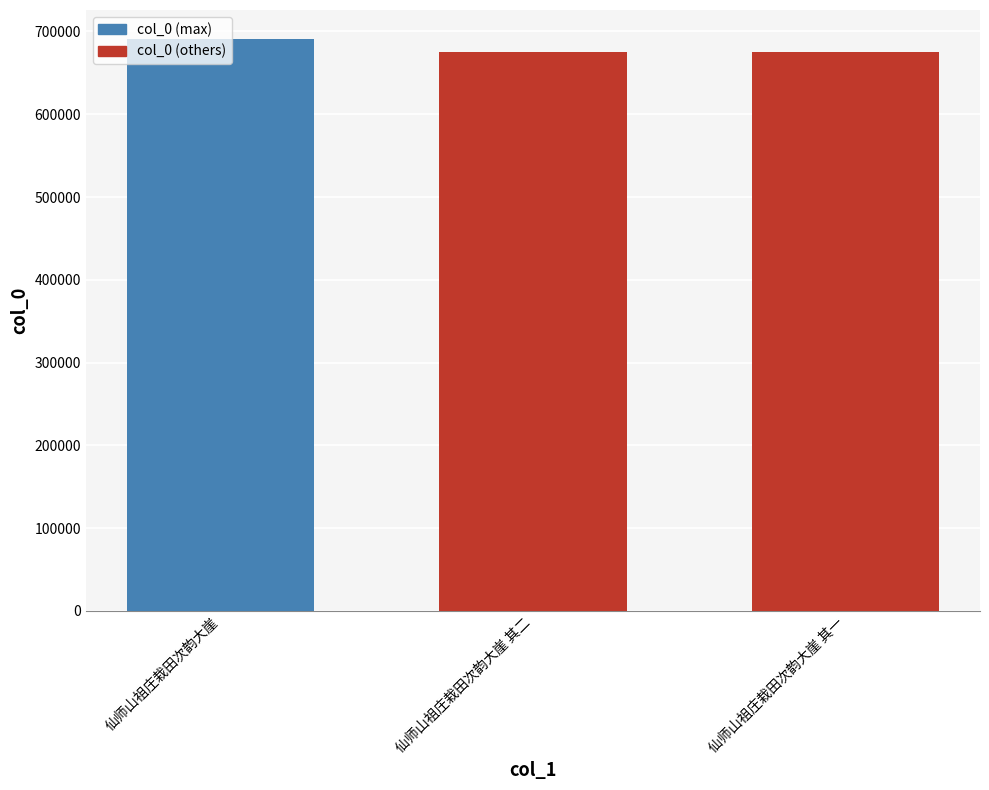

How many data points are less than 674858?

1